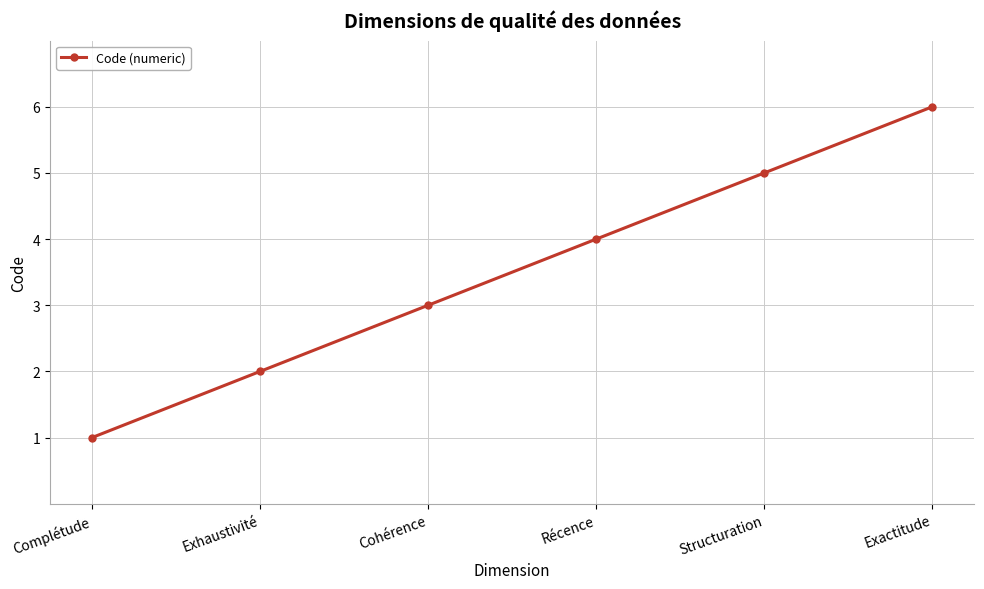

What is the maximum value shown in the chart?

6